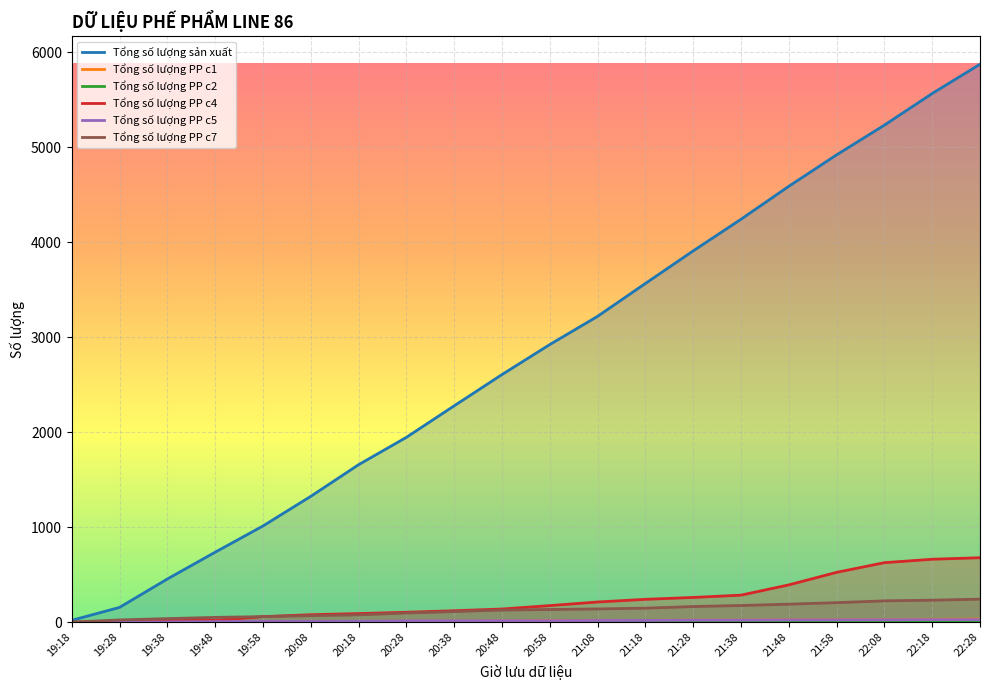

The value of Tổng số lượng PP c1 at 21:38 is 14. True or false?

False